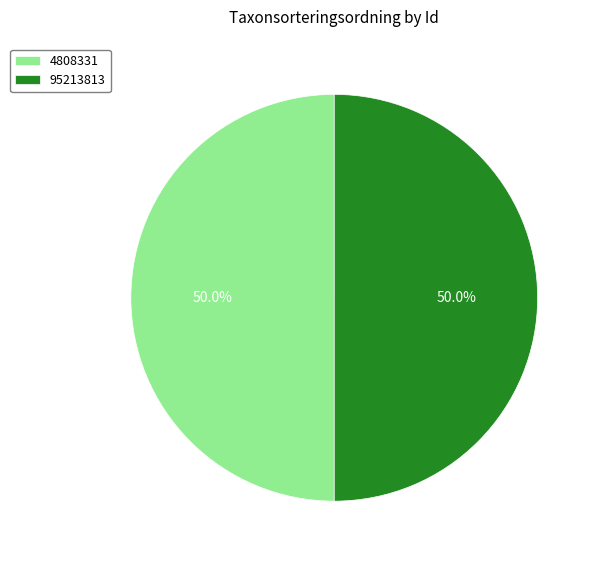

How much of the chart is everything except 4808331?

50.0%